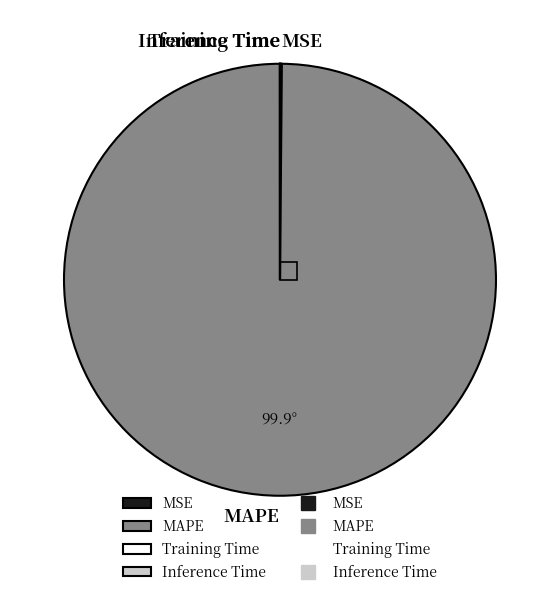

Which category has the biggest portion of the pie?

MAPE